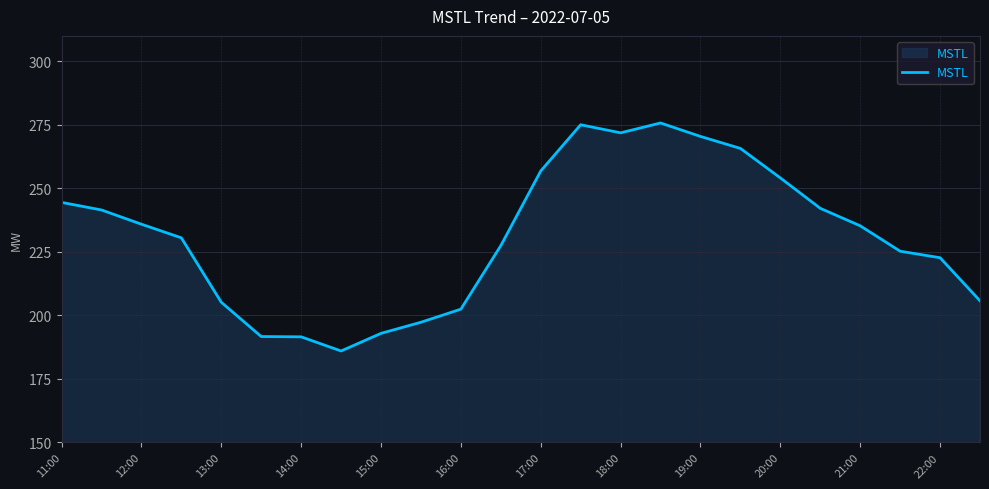

What is the maximum value shown in the chart?

275.7